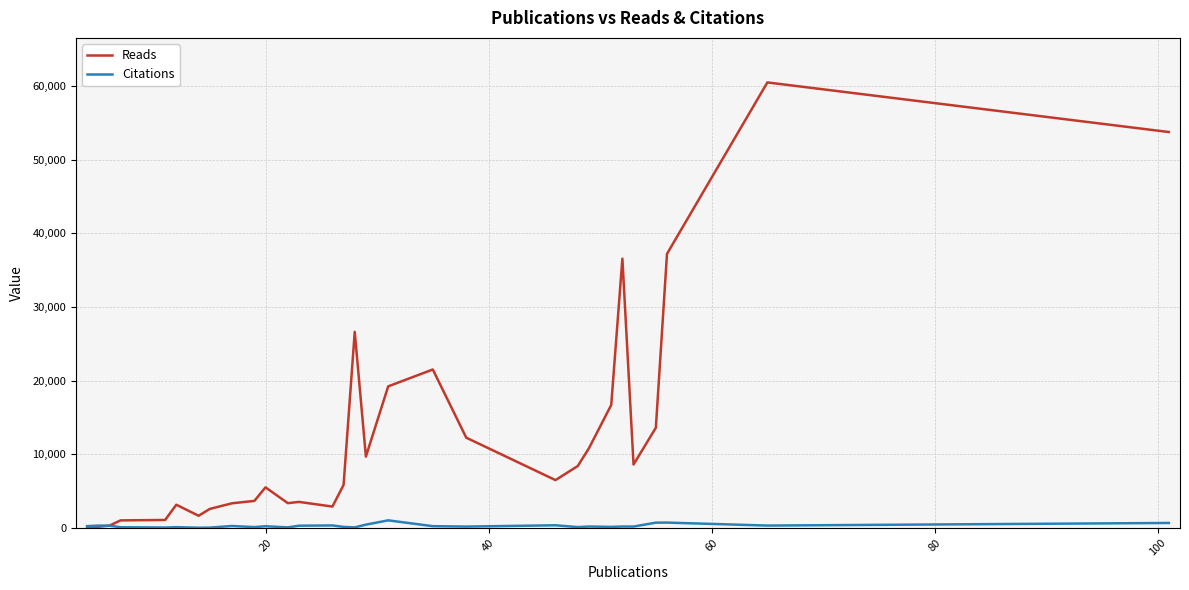

True or false: Reads has more than 2 points higher than both neighbors.

True